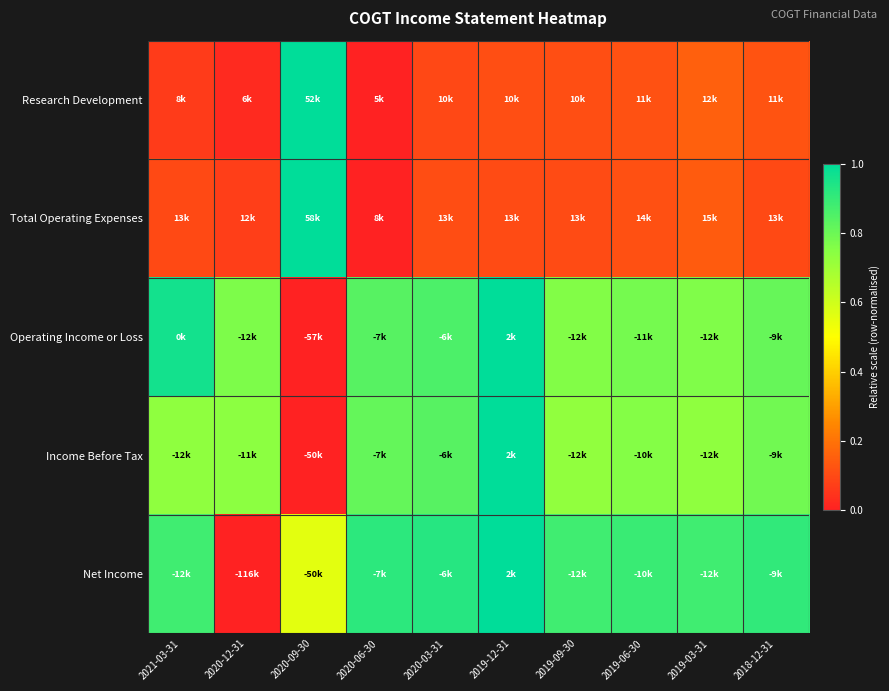

Reading right to left, extract all data points from this chart.

Research Development: 2018-12-31=0.1	2019-03-31=0.2	2019-06-30=0.1	2019-09-30=0.1	2019-12-31=0.1	2020-03-31=0.1	2020-06-30=0.0	2020-09-30=1.0	2020-12-31=0.0	2021-03-31=0.1
Total Operating Expenses: 2018-12-31=0.1	2019-03-31=0.1	2019-06-30=0.1	2019-09-30=0.1	2019-12-31=0.1	2020-03-31=0.1	2020-06-30=0.0	2020-09-30=1.0	2020-12-31=0.1	2021-03-31=0.1
Operating Income or Loss: 2018-12-31=0.8	2019-03-31=0.8	2019-06-30=0.8	2019-09-30=0.8	2019-12-31=1.0	2020-03-31=0.9	2020-06-30=0.8	2020-09-30=0.0	2020-12-31=0.8	2021-03-31=1.0
Income Before Tax: 2018-12-31=0.8	2019-03-31=0.7	2019-06-30=0.8	2019-09-30=0.7	2019-12-31=1.0	2020-03-31=0.8	2020-06-30=0.8	2020-09-30=0.0	2020-12-31=0.7	2021-03-31=0.7
Net Income: 2018-12-31=0.9	2019-03-31=0.9	2019-06-30=0.9	2019-09-30=0.9	2019-12-31=1.0	2020-03-31=0.9	2020-06-30=0.9	2020-09-30=0.6	2020-12-31=0.0	2021-03-31=0.9